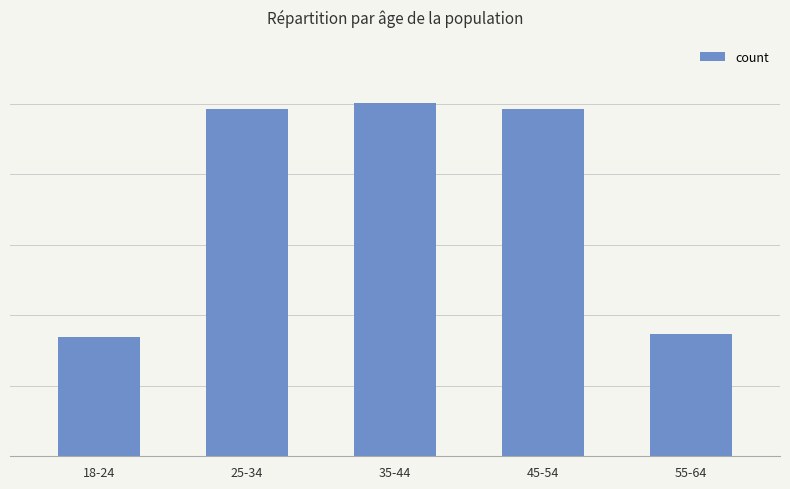

The value at 18-24 is 2262. True or false?

False